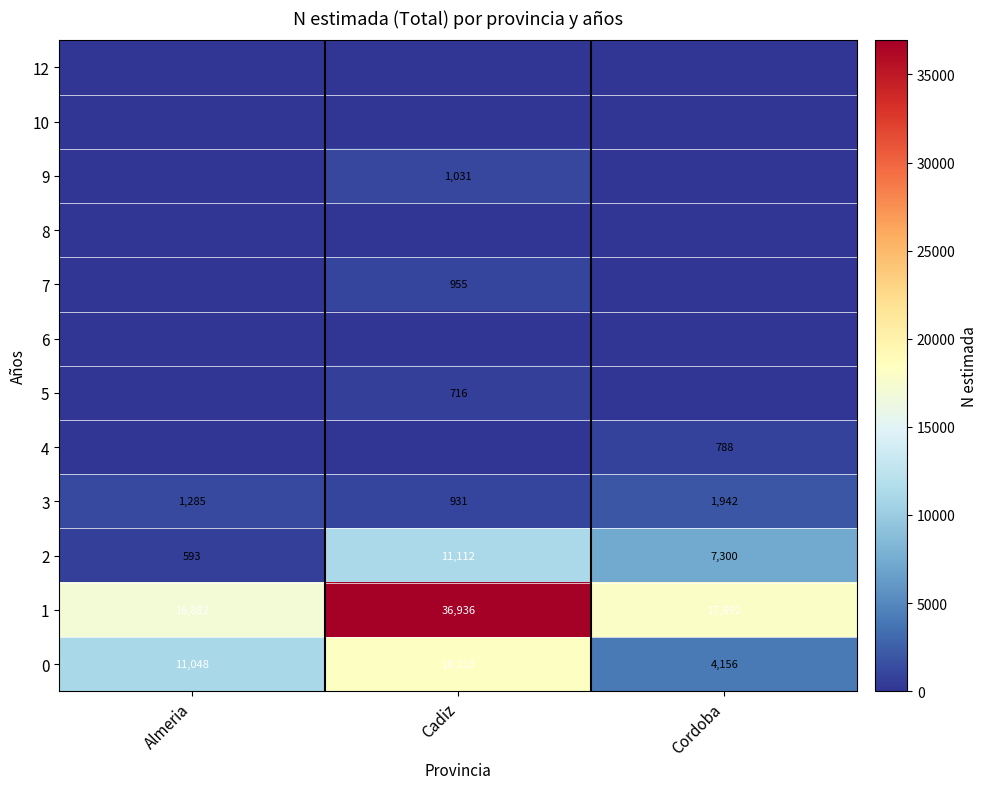

Between Cadiz and Almeria, which is larger?

Cadiz